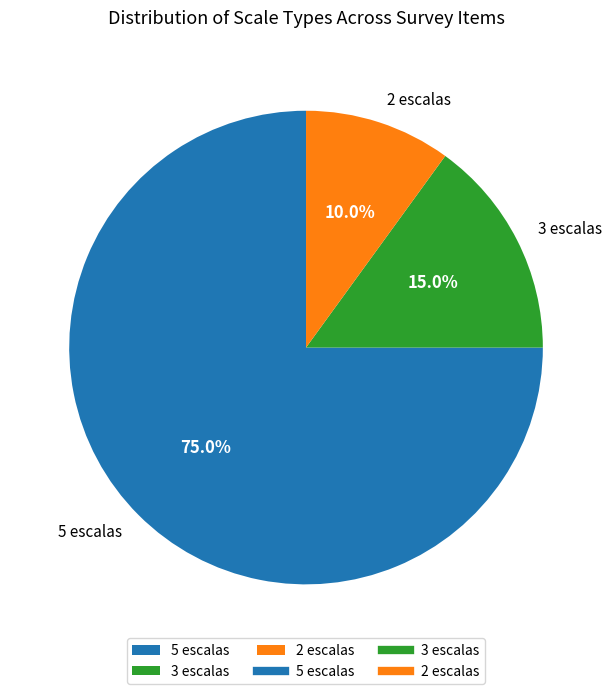

The 3 escalas slice represents 2% of the pie. True or false?

False